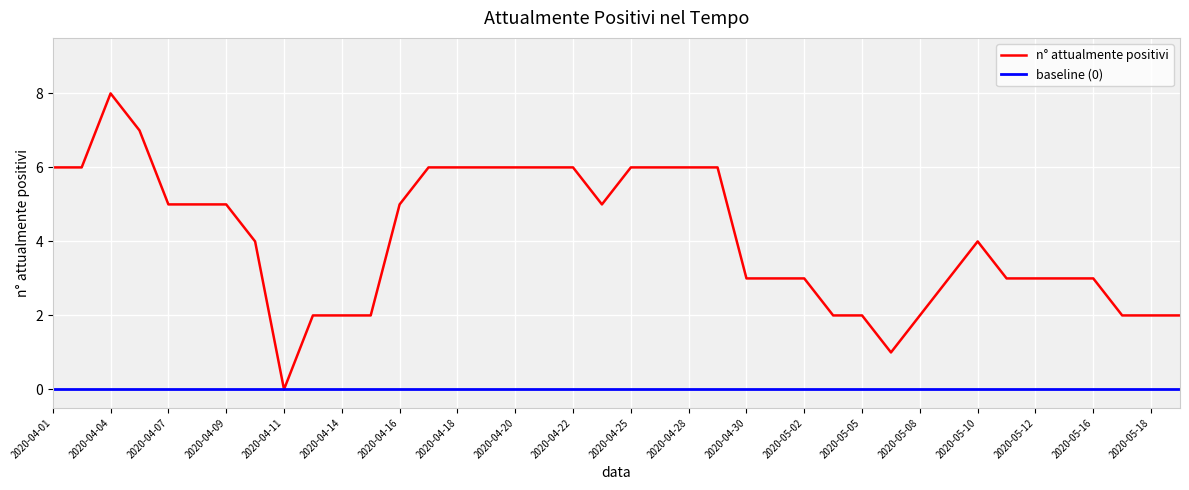

What is the ratio of the value at 2020-04-19 to the value at 2020-04-04?

0.8